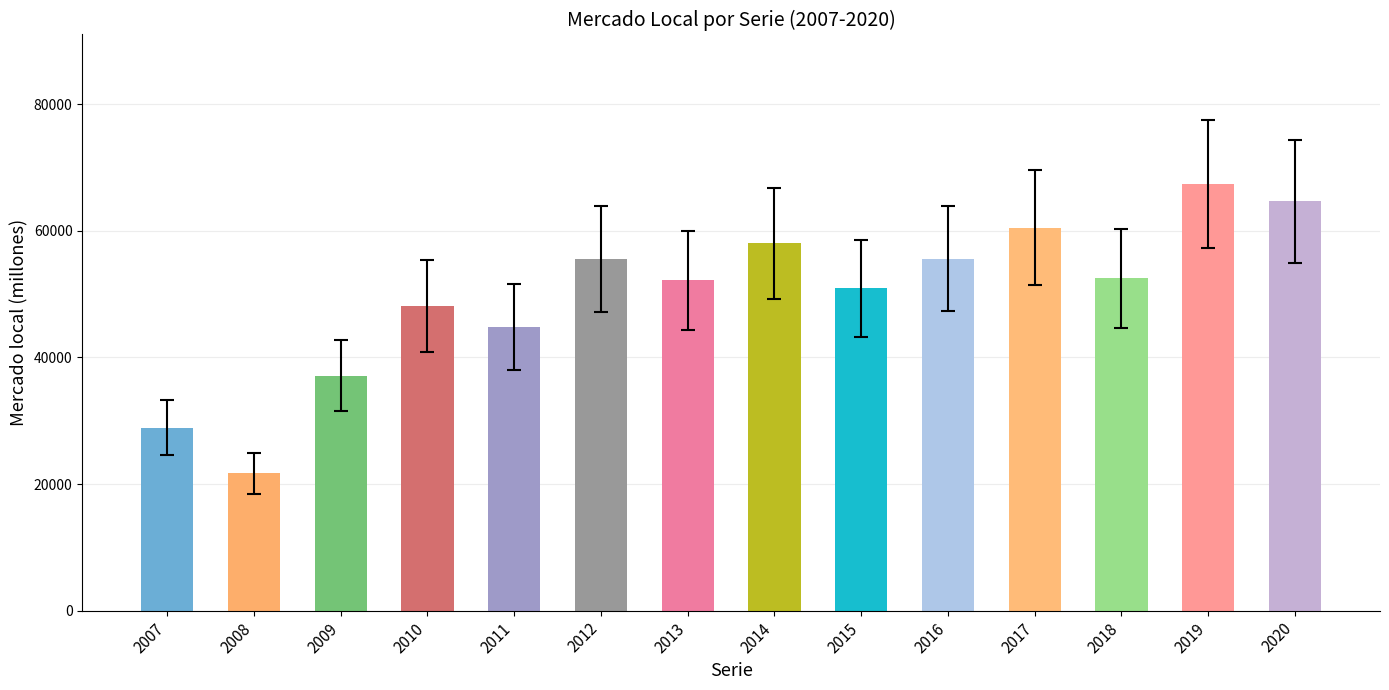

What is the maximum value shown in the chart?

67419